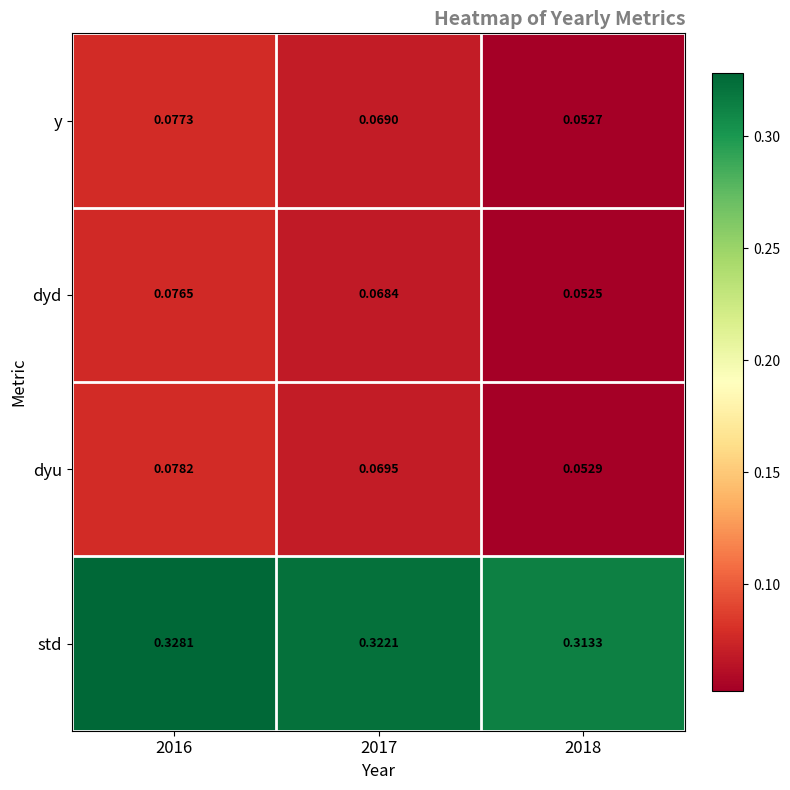

Between 2016 and 2018, which series saw the biggest shift?

dyu